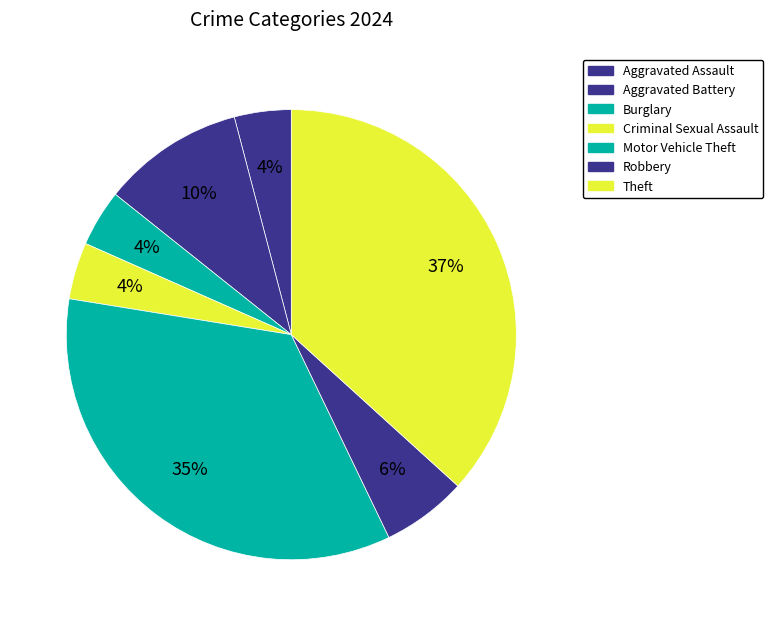

Does Theft account for over 50% of the chart?

No